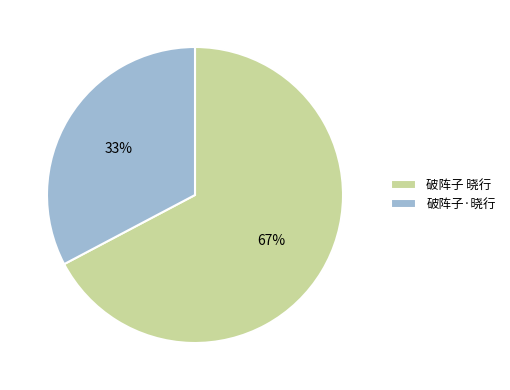

Which category has the smallest portion of the pie?

破阵子·晓行